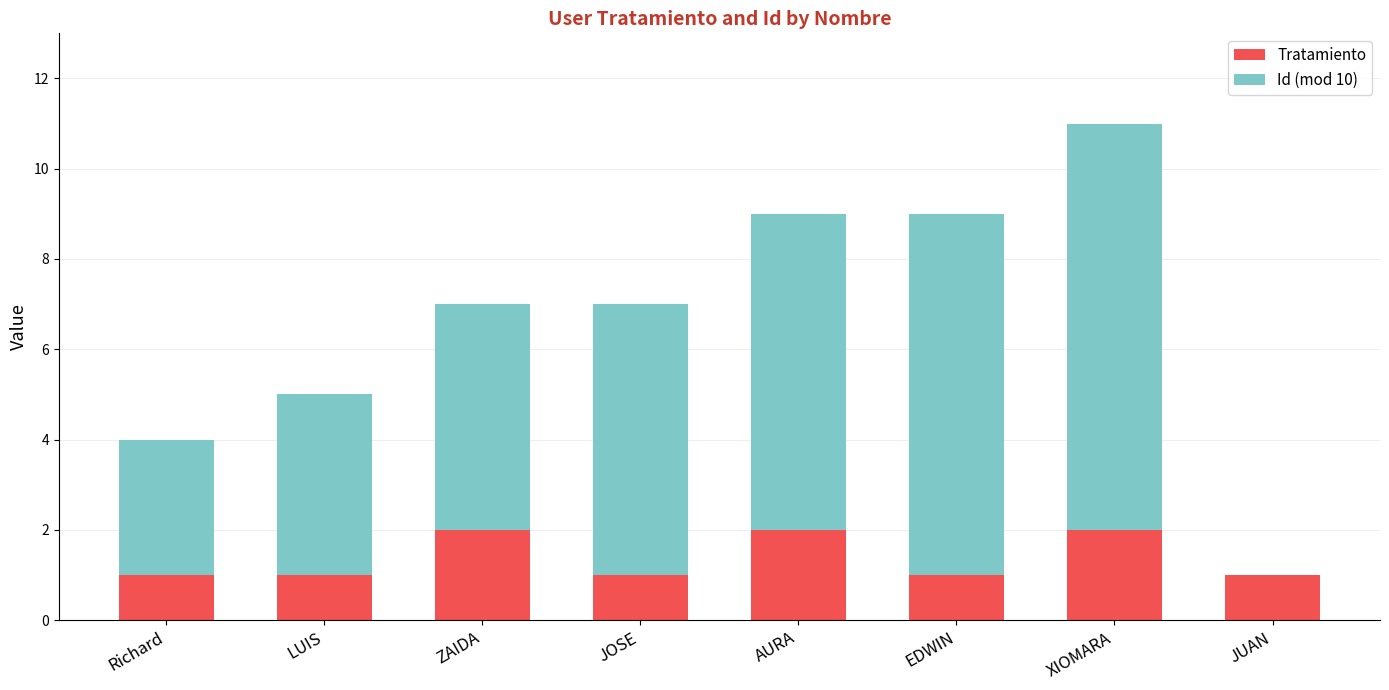

What are all the series names shown in the legend?

Tratamiento, Id (mod 10)